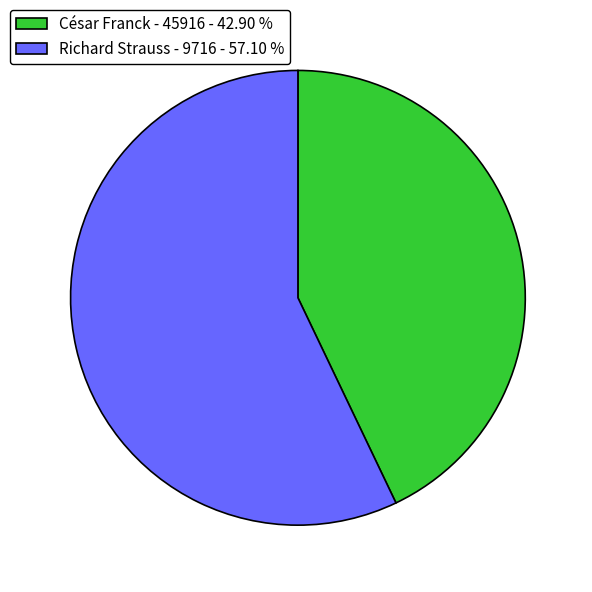

Approximately how many times larger is the value at César Franck - 45916 compared to Richard Strauss - 9716?

0.8